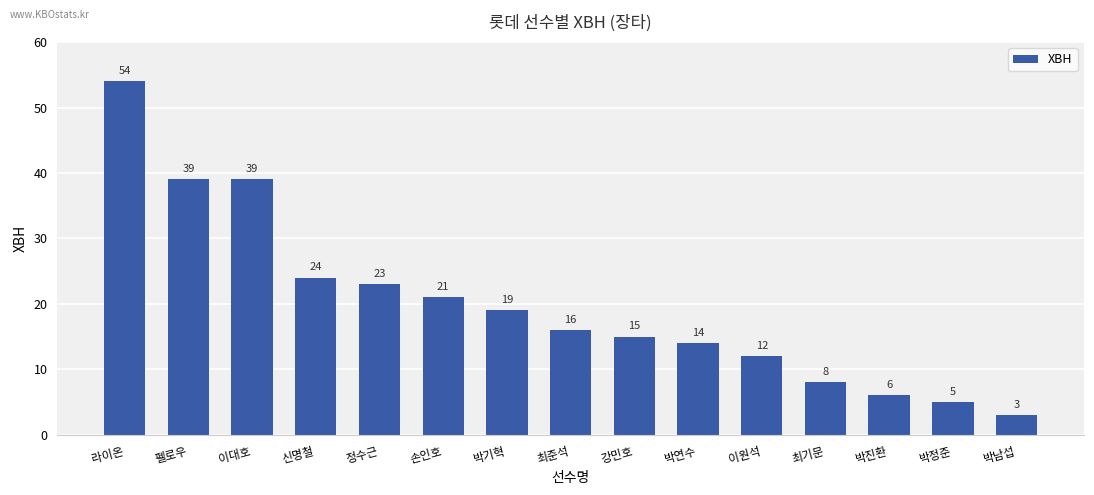

True or false: the data shows 25 at 최준석.

False